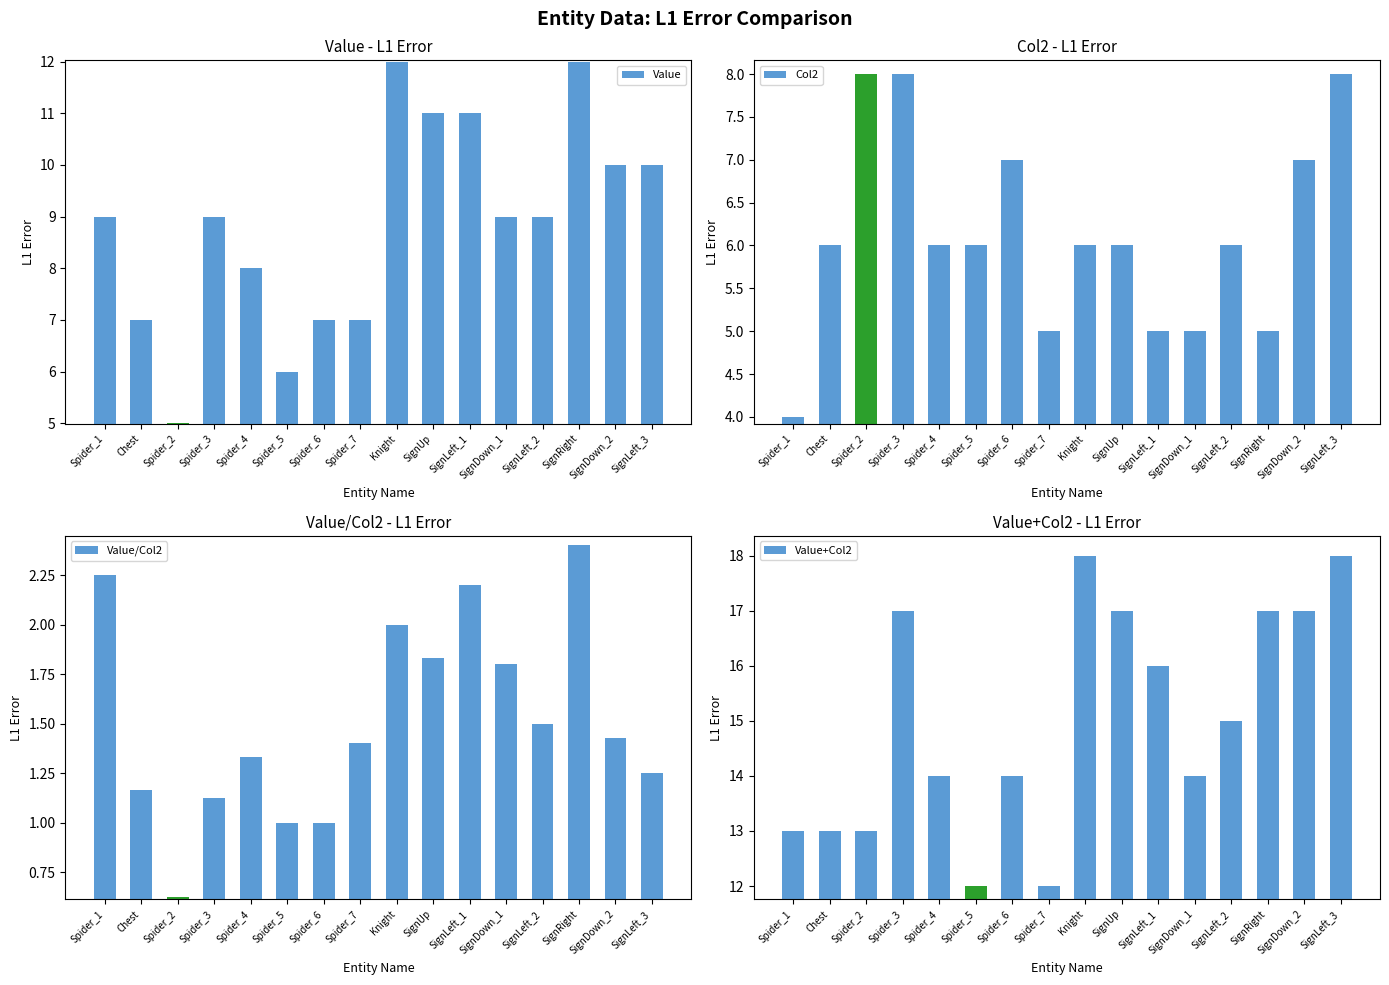

Reading right to left, extract all data points from this chart.

Value: 10.0	10.0	12.0	9.0	9.0	11.0	11.0	12.0	7.0	7.0	6.0	8.0	9.0	5.0	7.0	9.0
Col2: 8.0	7.0	5.0	6.0	5.0	5.0	6.0	6.0	5.0	7.0	6.0	6.0	8.0	8.0	6.0	4.0
Value/Col2: 1.2	1.4	2.4	1.5	1.8	2.2	1.8	2.0	1.4	1.0	1.0	1.3	1.1	0.6	1.2	2.2
Value+Col2: 18.0	17.0	17.0	15.0	14.0	16.0	17.0	18.0	12.0	14.0	12.0	14.0	17.0	13.0	13.0	13.0